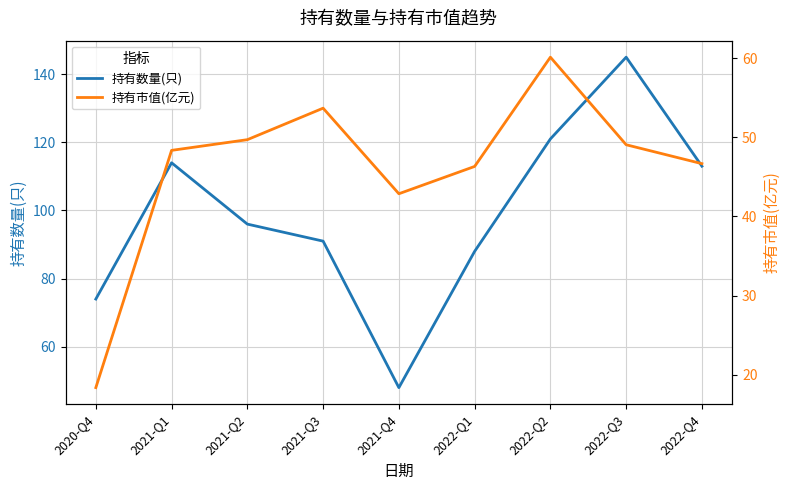

Reading left to right, extract all data points from this chart.

持有数量(只): 74.0	114.0	96.0	91.0	48.0	88.0	121.0	145.0	113.0
持有市值(亿元): 18.4	48.3	49.7	53.7	42.9	46.3	60.1	49.0	46.7